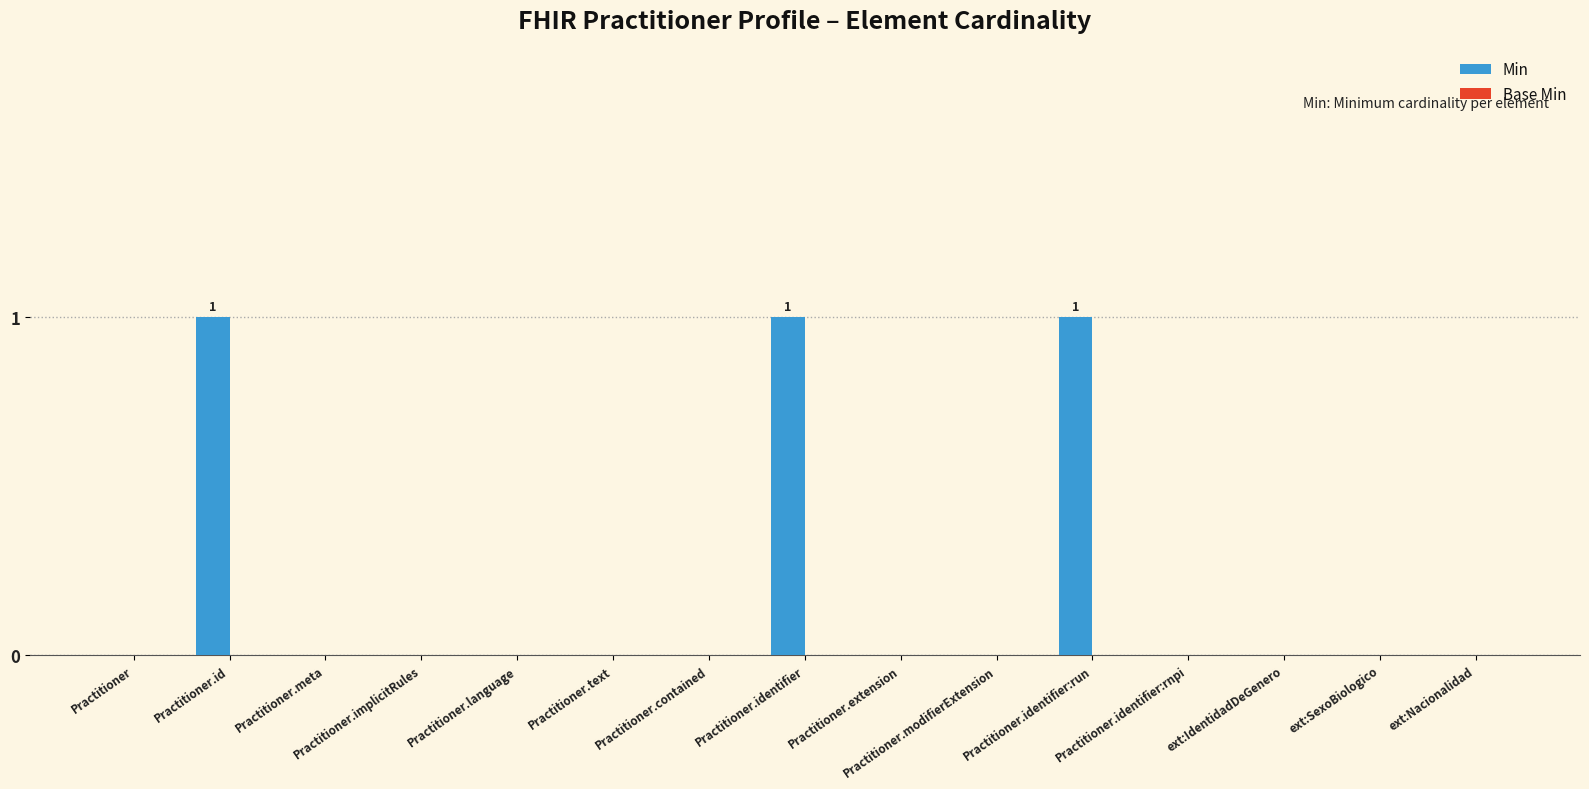

The value at Practitioner.identifier:run is 1. True or false?

True